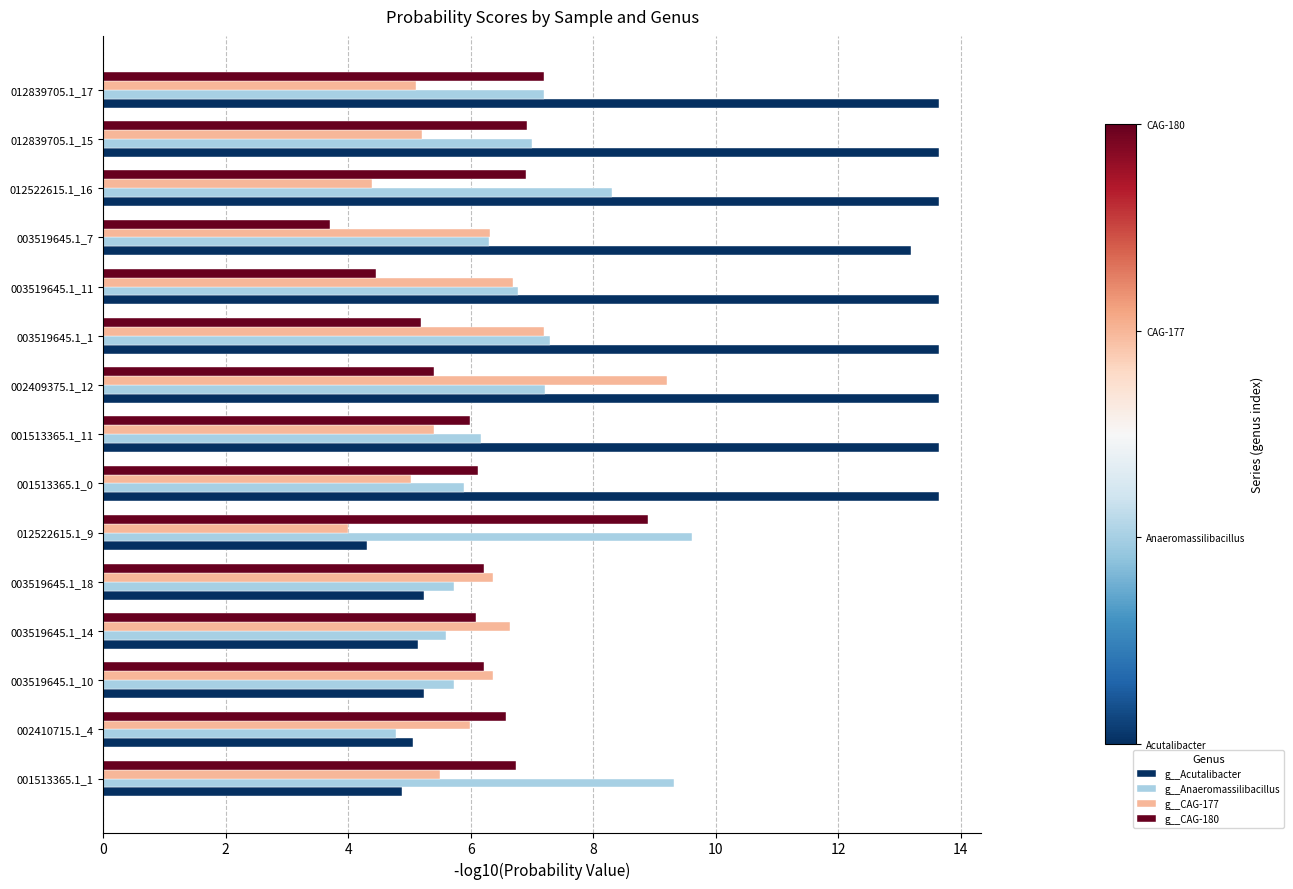

At which label is g__CAG-177 closest to 6?

002410715.1_4